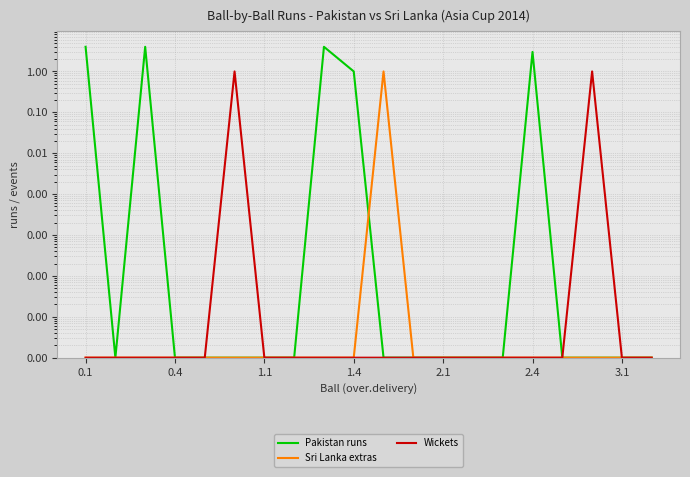

How many intersections are there between Pakistan runs and Sri Lanka extras?

1